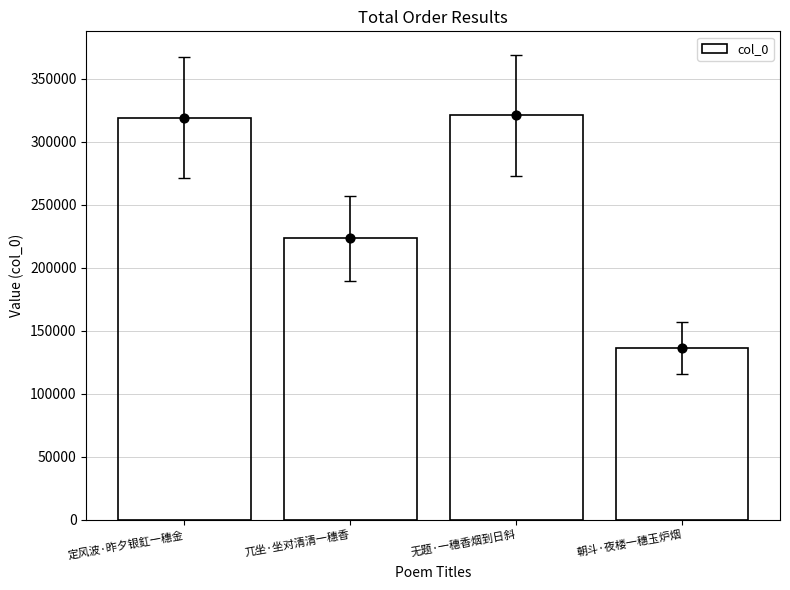

Between 定风波·昨夕银釭一穗金 and 兀坐·坐对清清一穗香, which is larger?

定风波·昨夕银釭一穗金